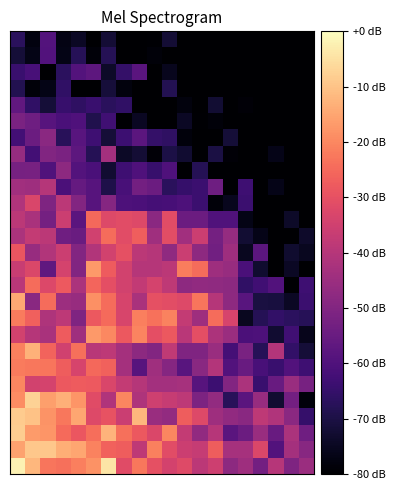

What is the maximum value shown in the chart?

-1.9